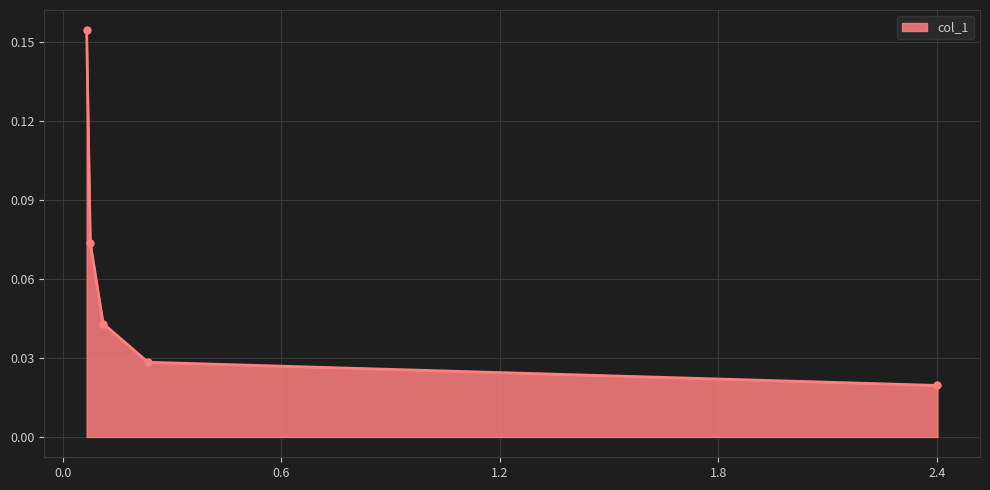

True or false: there are more than 2 points higher than both neighbors.

False